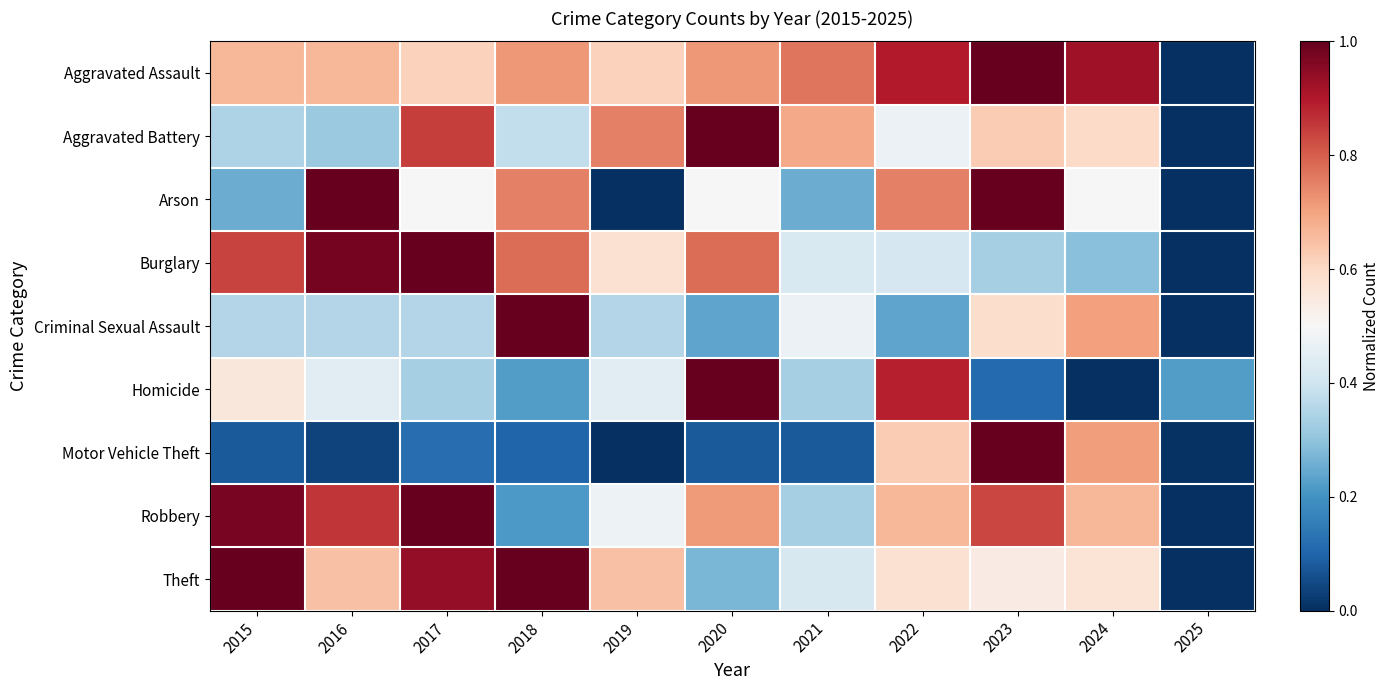

At which category is the sum across all series the highest?

2023